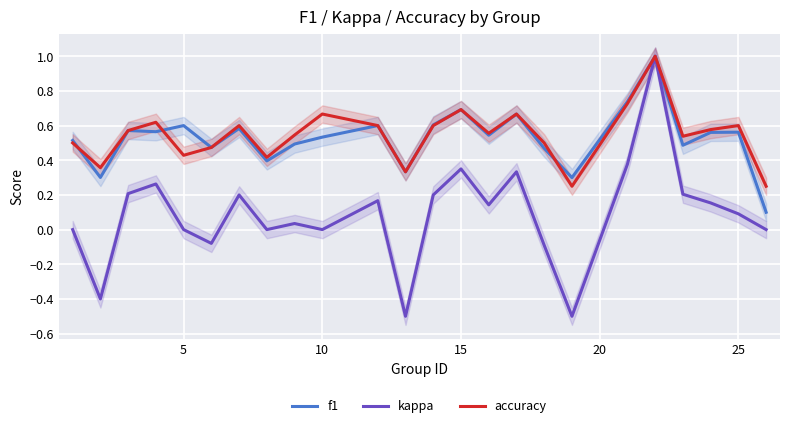

What is the smallest value displayed?

-0.5